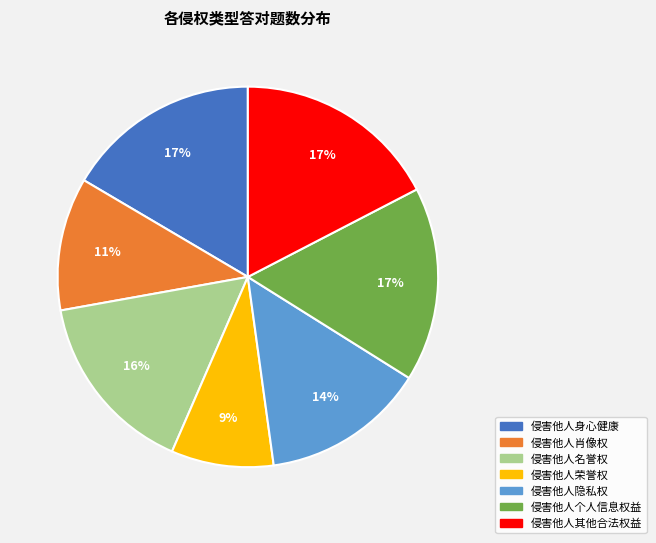

How many slices are in this pie chart?

7